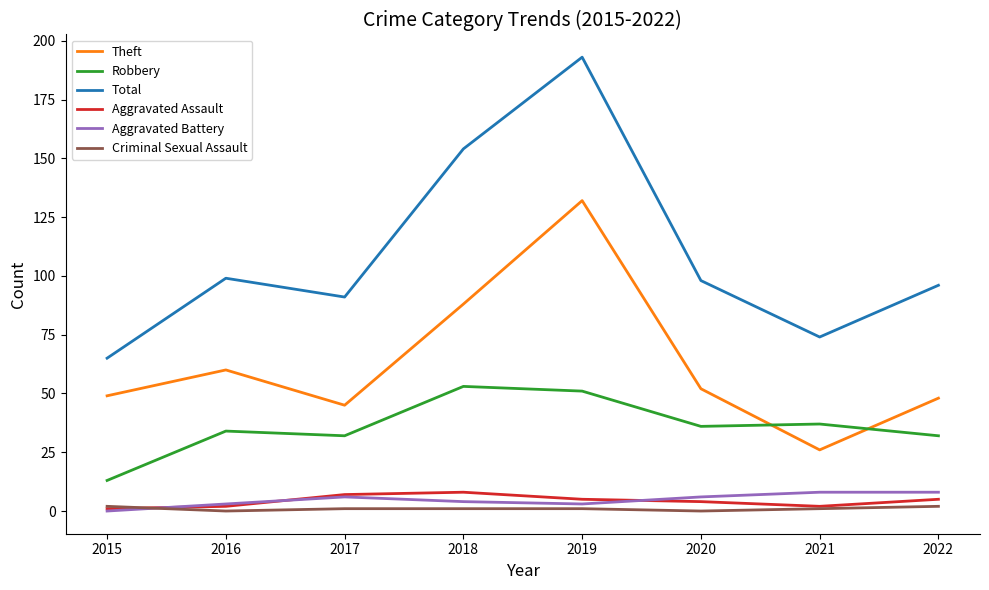

Does the chart have visible grid lines?

No